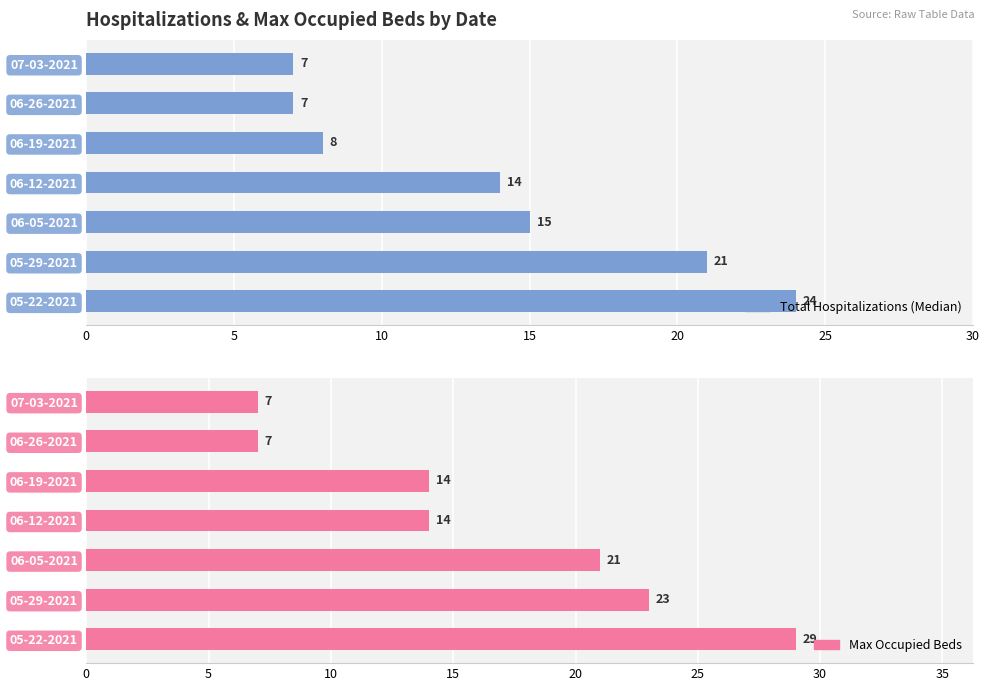

List the series in order of their peak value, highest first.

Max Occupied Beds, Total Hospitalizations (Median)